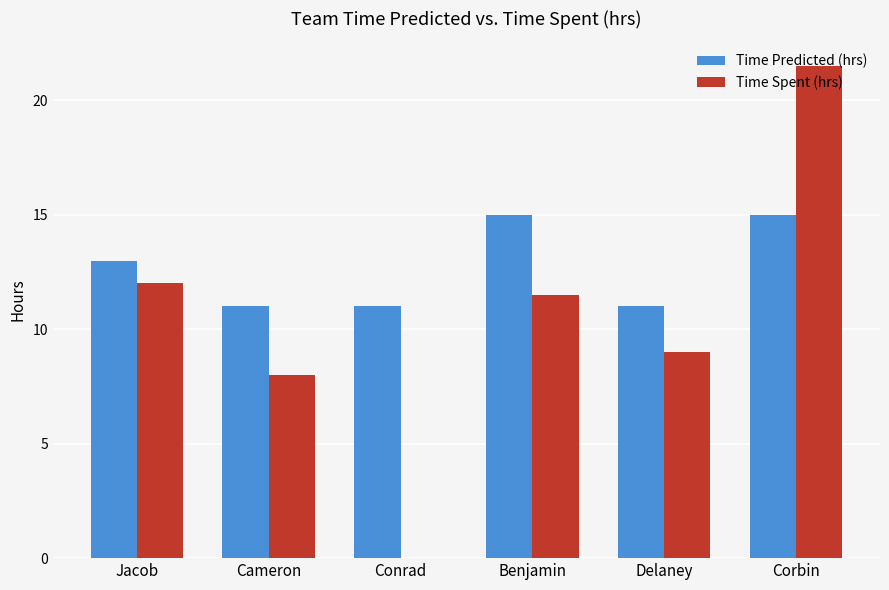

Reading left to right, what are all the values shown in this chart?

Time Predicted (hrs): Jacob=13.0	Cameron=11.0	Conrad=11.0	Benjamin=15.0	Delaney=11.0	Corbin=15.0
Time Spent (hrs): Jacob=12.0	Cameron=8.0	Conrad=0.0	Benjamin=11.5	Delaney=9.0	Corbin=21.5